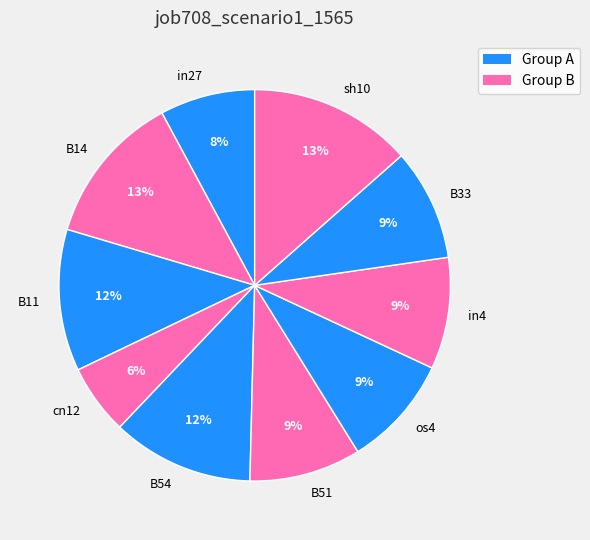

Does B33 represent more than half of the total?

No